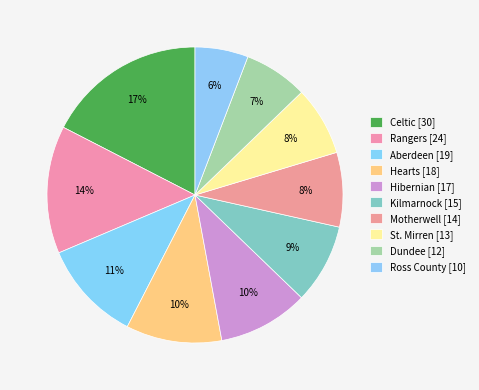

What is the change in value from Motherwell to Ross County?

-4